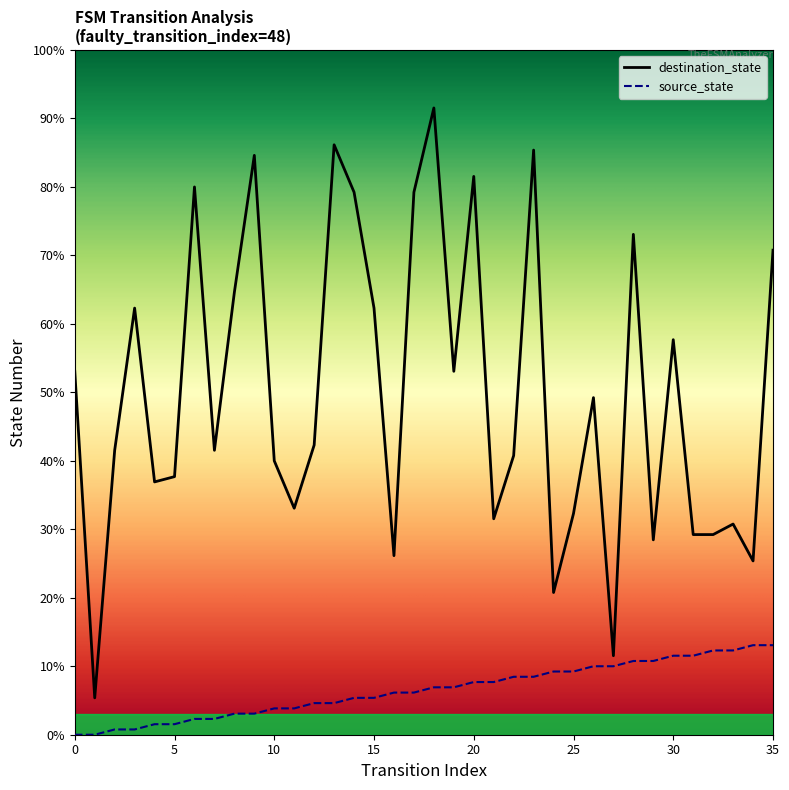

Between 6 and 11, which series saw the biggest shift?

destination_state